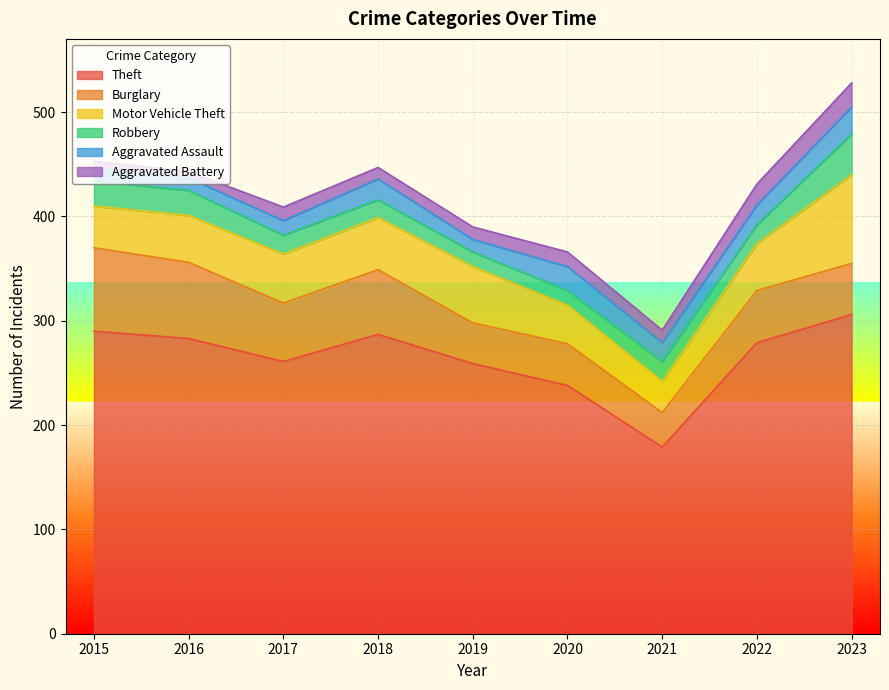

What is the difference between the maximum and minimum values in the Aggravated Battery series?

17